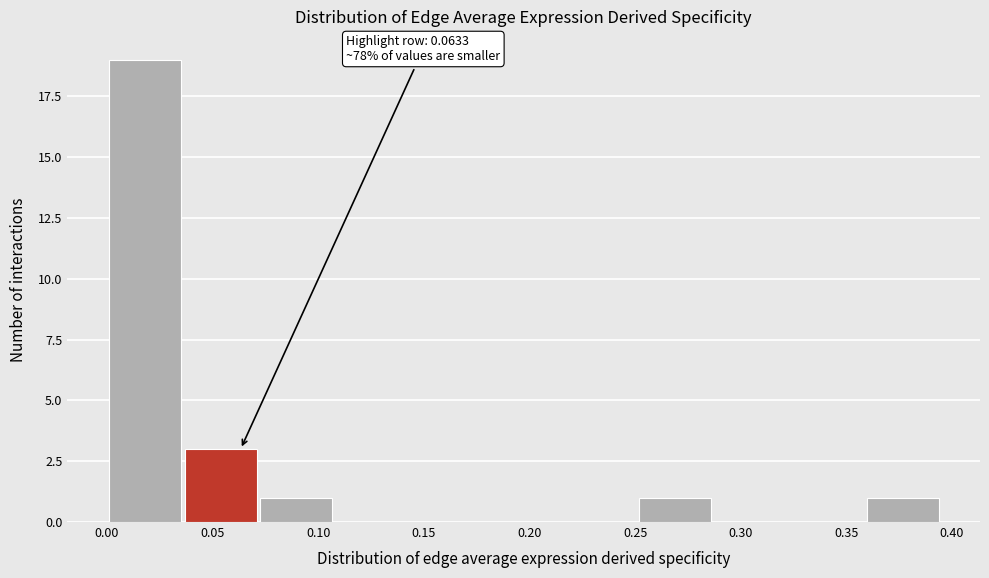

Which range on the x-axis has the tallest bar?

0.000 to 0.035